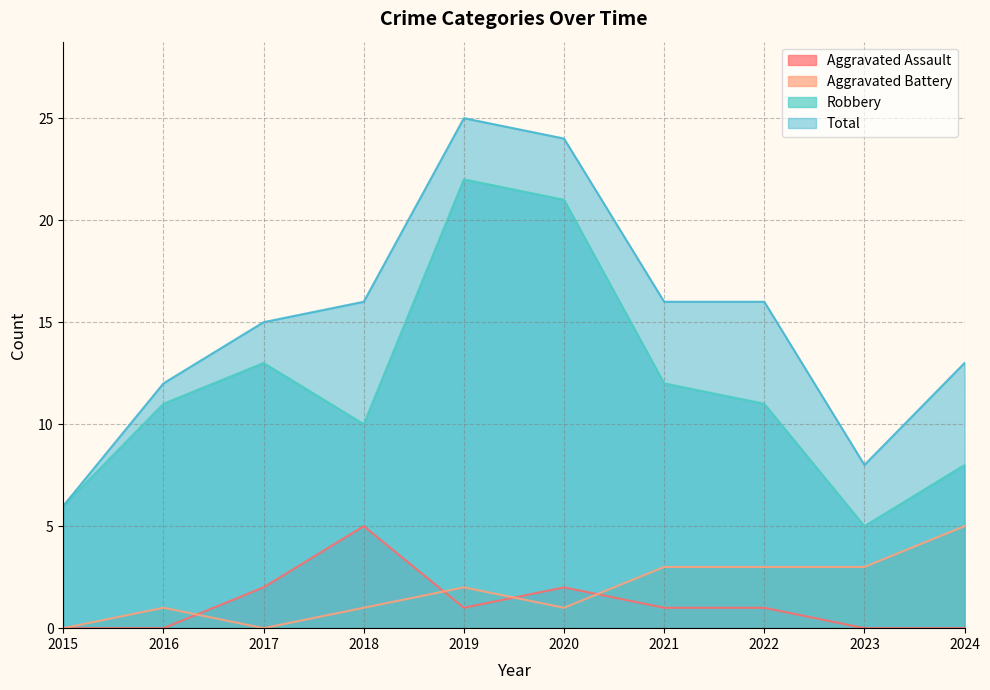

The value of Aggravated Assault at 2024 is -3. True or false?

False